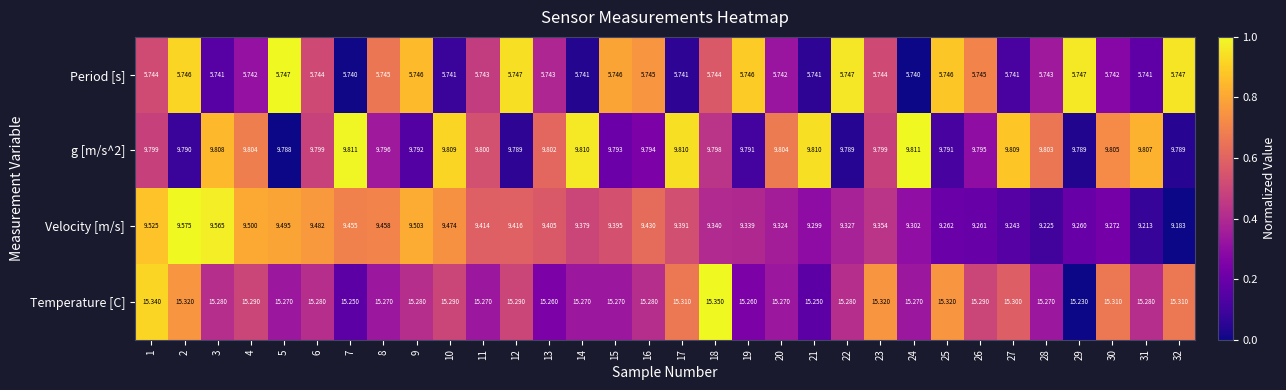

What is the difference between the highest and lowest values at 1?

9.6